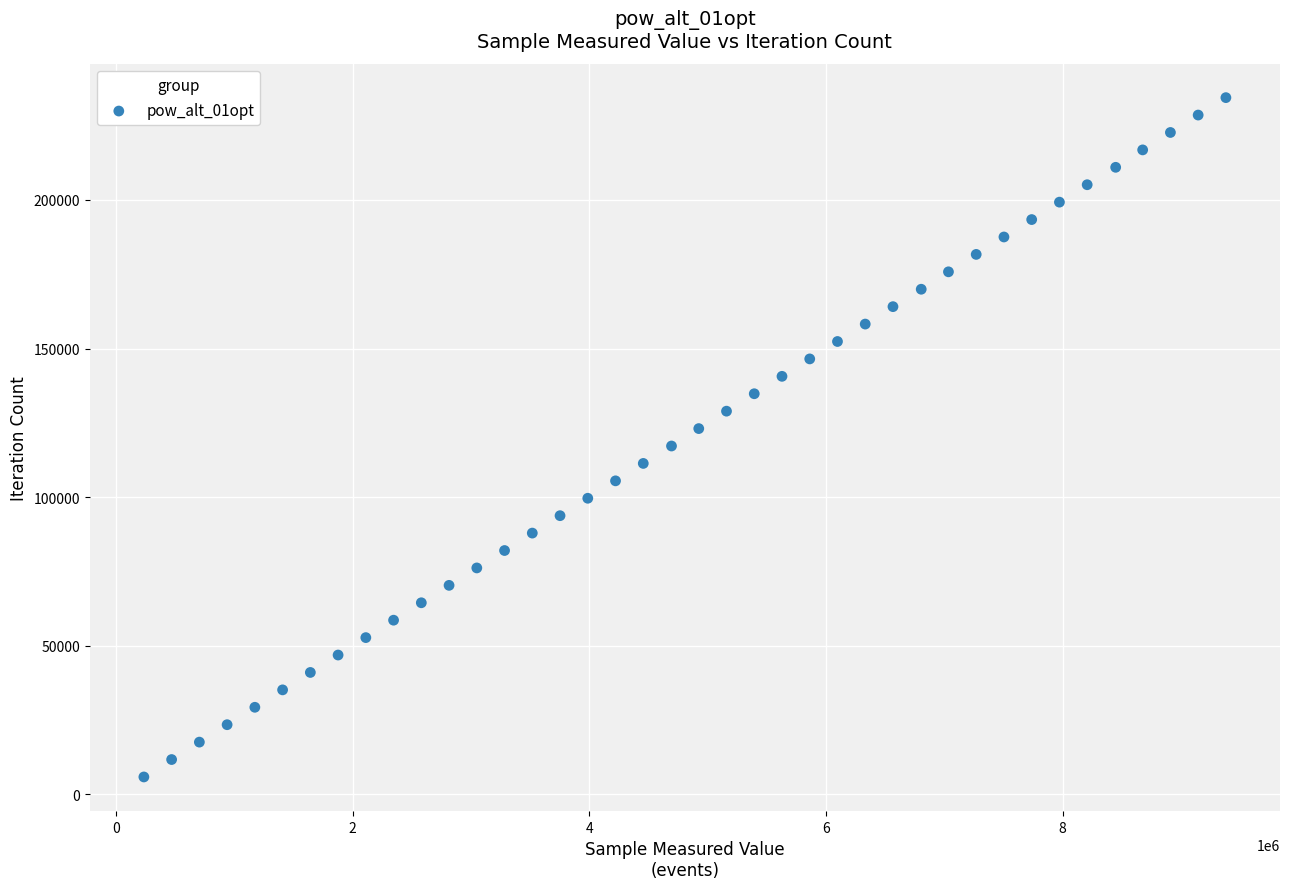

What is the range of X values (max minus min)?

9143160